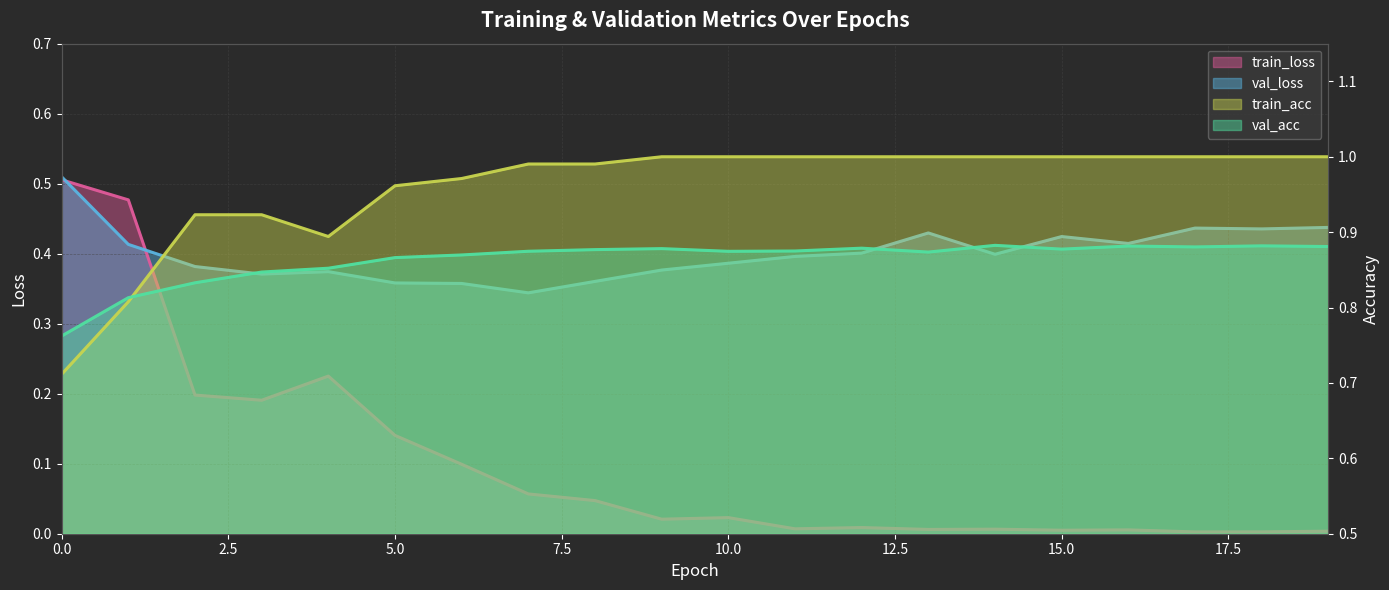

What is the total value across all series at 19?

2.3